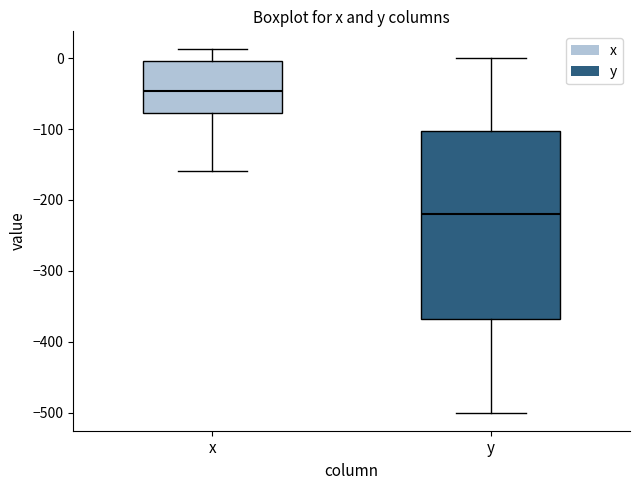

Reading left to right, transcribe this box plot: for each box, give where its median line is, the range the box spans, and where its two whiskers end, as read against the y-axis. The values are not printed on the chart, so give them approximately, as read against the axis.

x: median -50, box -80 to 0, whiskers -160 to 10
y: median -220, box -370 to -100, whiskers -500 to 0